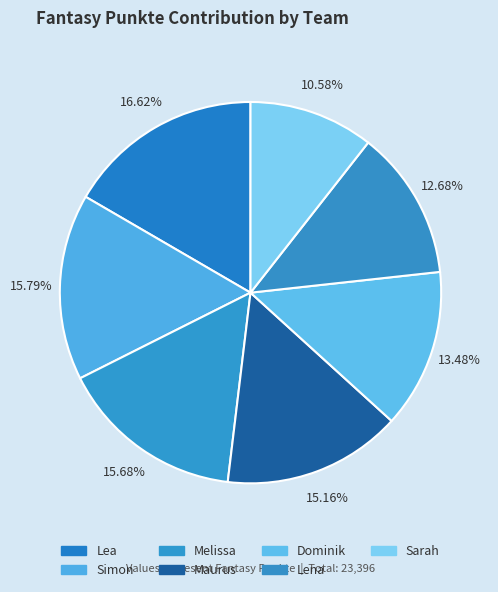

How many segments does this pie chart have?

7